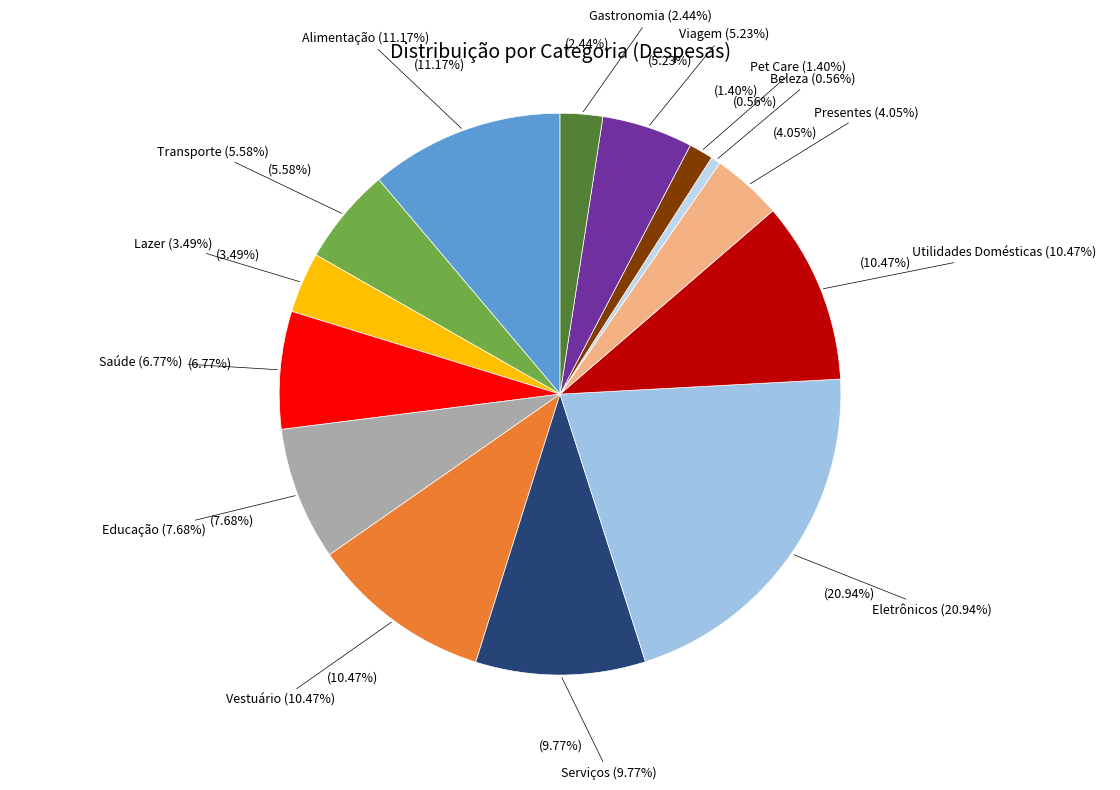

Does Presentes represent more than half of the total?

No